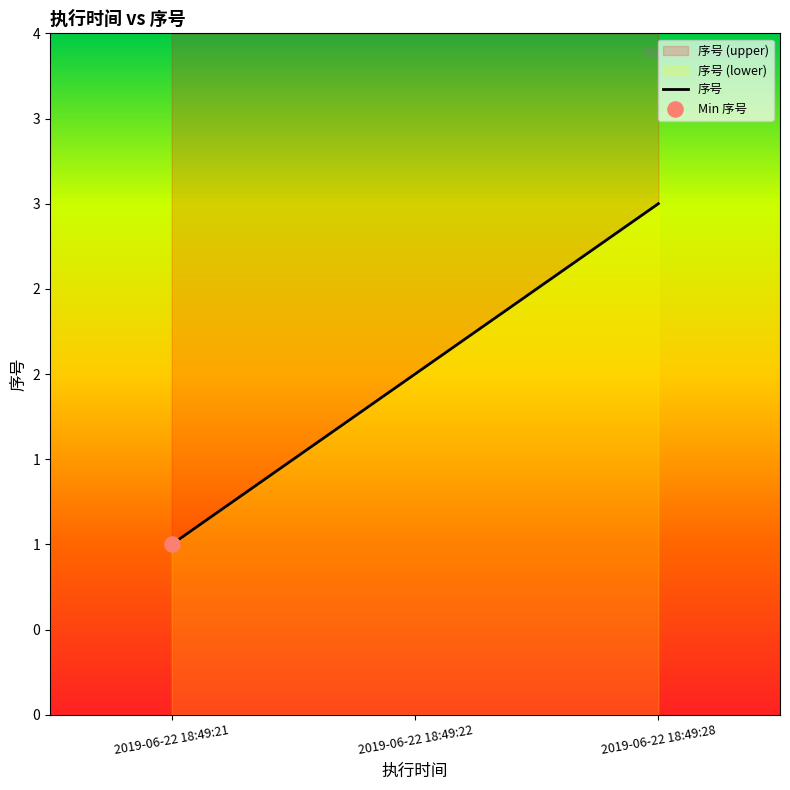

Which has a higher value, 2019-06-22 18:49:21 or 2019-06-22 18:49:22?

2019-06-22 18:49:22